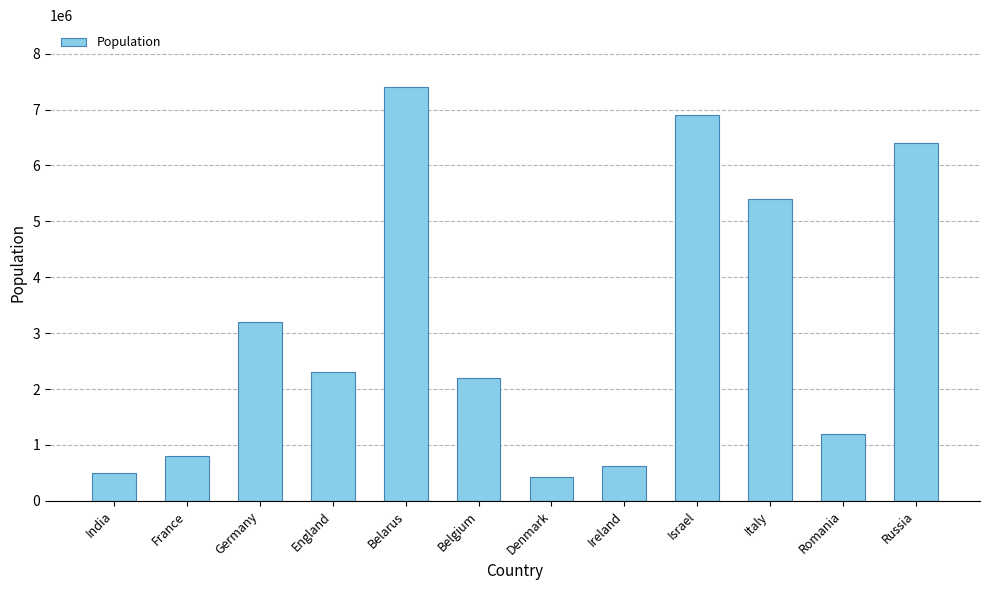

The chart shows a value of 430000 at Denmark. True or false?

True